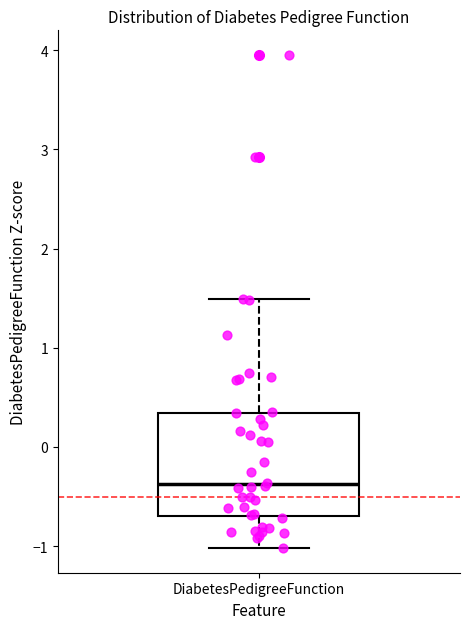

Read this box plot against the y-axis: the position of the median line, the range covered by the box, and the ends of both whiskers. The values are not printed on the chart, so give them approximately, as read against the axis.

median -0.4, box -0.7 to 0.3, whiskers -1.0 to 1.5